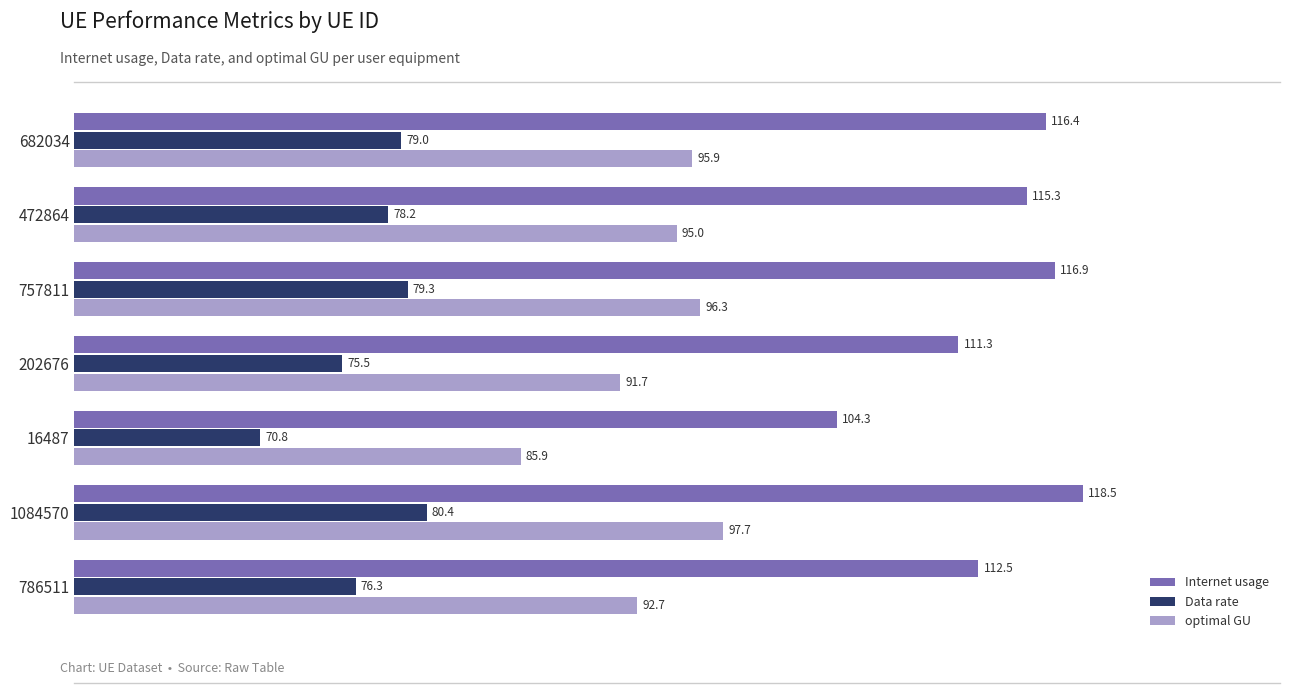

What is the smallest value displayed?

70.8